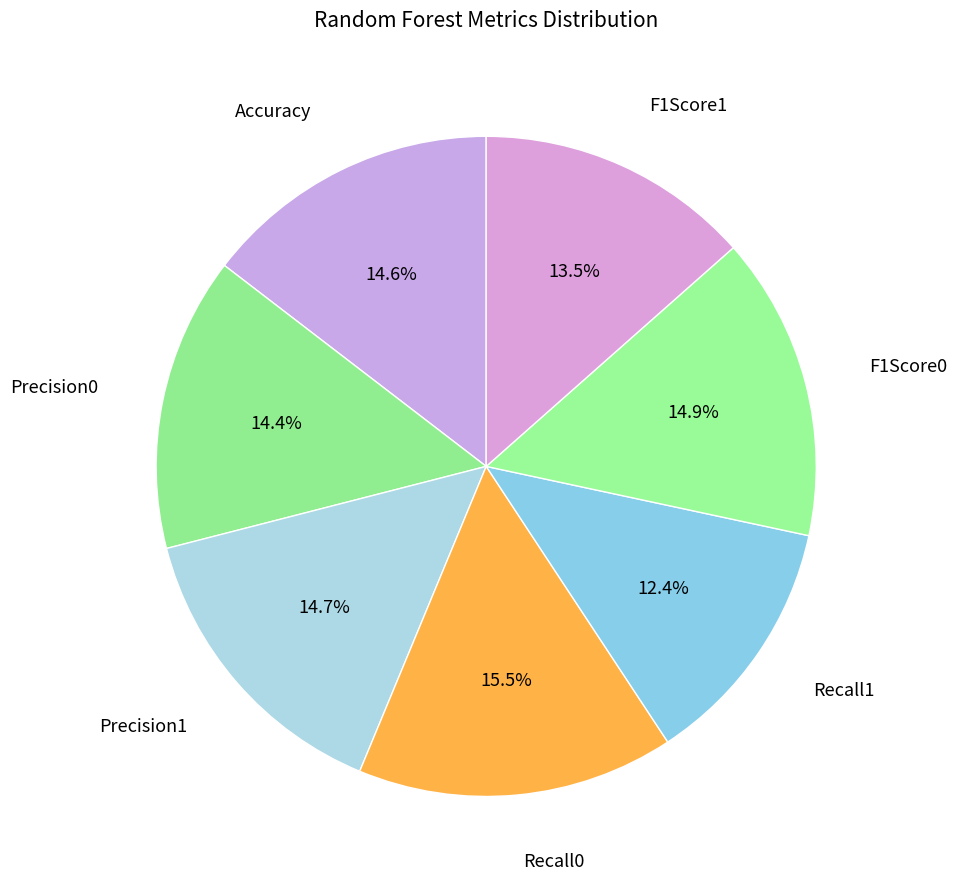

Rank the categories by value from lowest to highest.

Recall1, F1Score1, Precision0, Accuracy, Precision1, F1Score0, Recall0